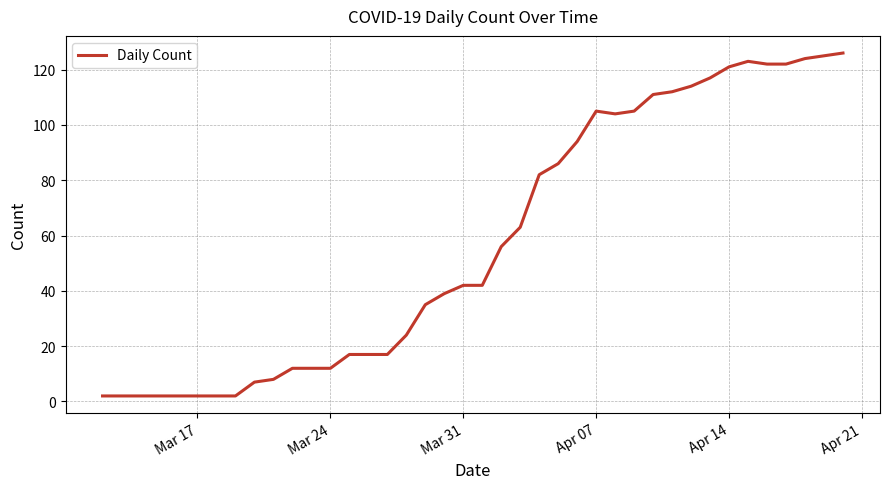

How many distinct data groups are displayed?

1